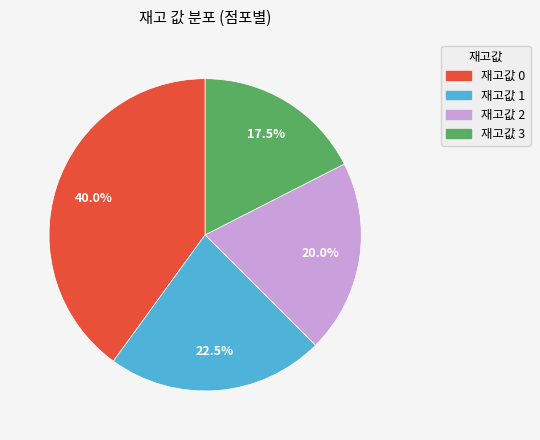

Is there any slice that represents more than half of the pie?

No